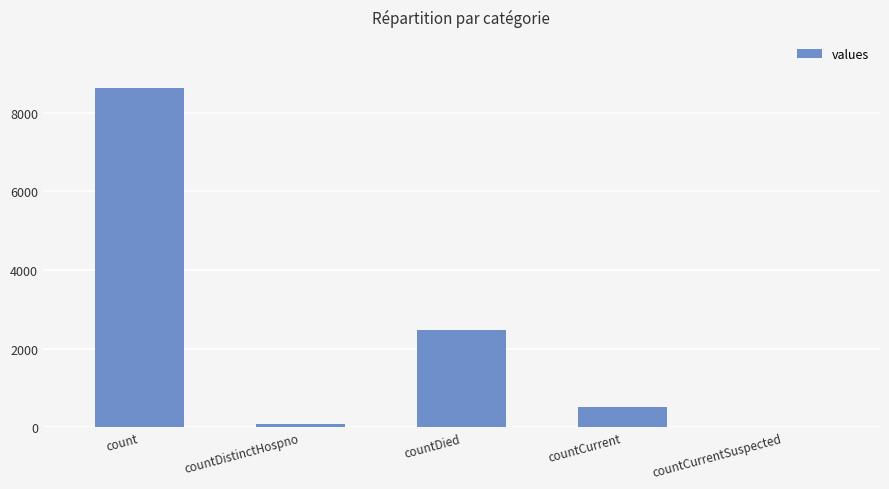

What is the sum of the values at countCurrent and countDied?

2984